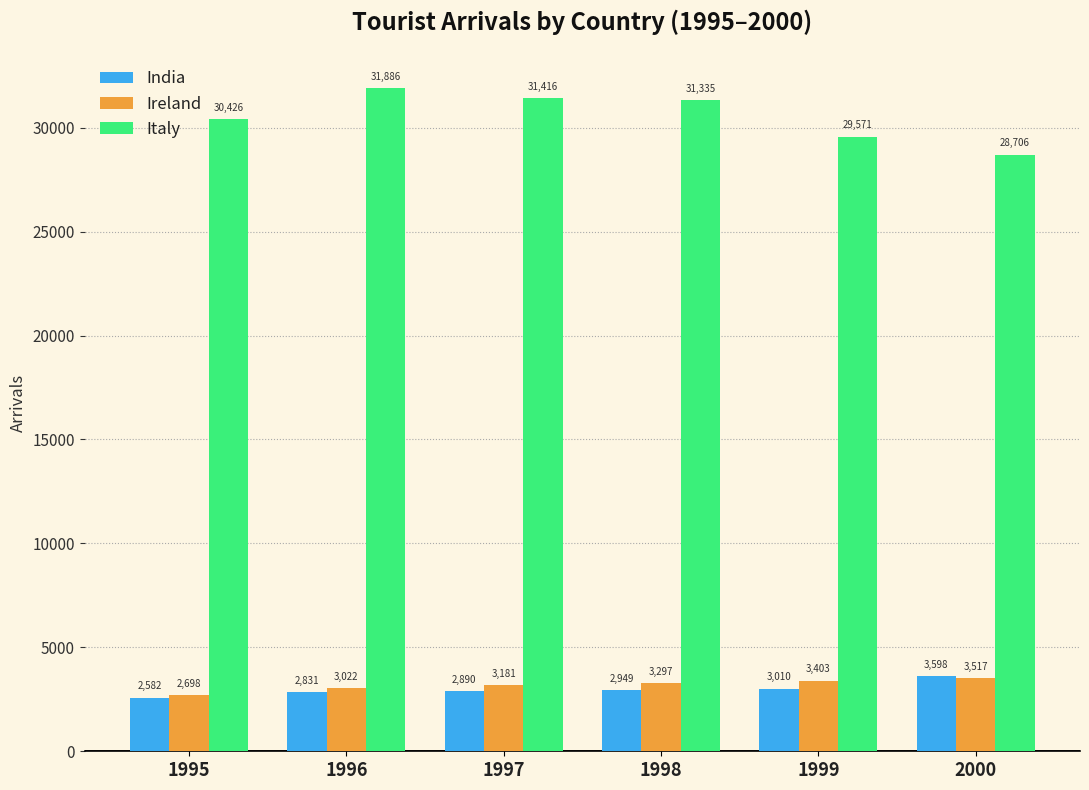

Rank the categories by Ireland value from lowest to highest.

1995, 1996, 1997, 1998, 1999, 2000